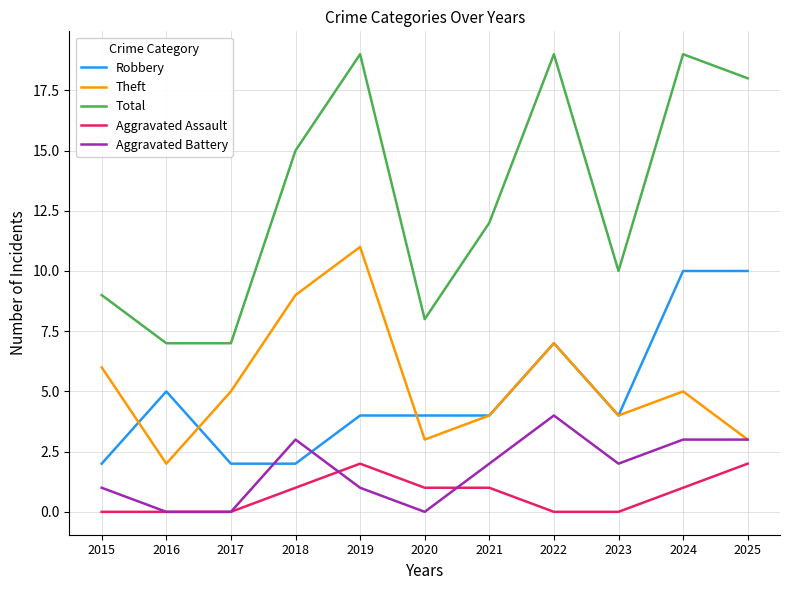

Between 2015 and 2025, which series saw the biggest shift?

Total